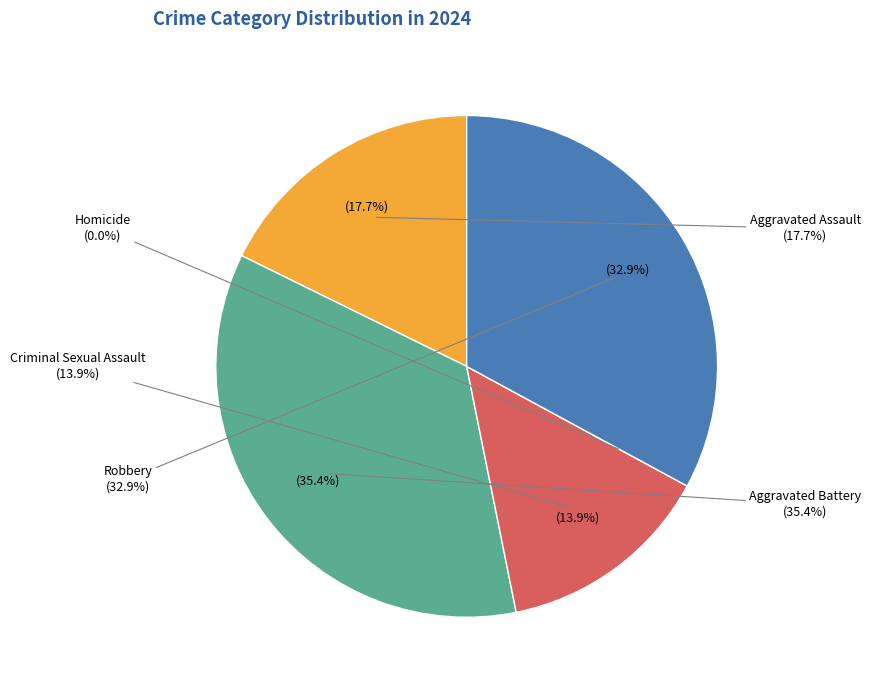

Is Criminal Sexual Assault the majority of the pie?

No